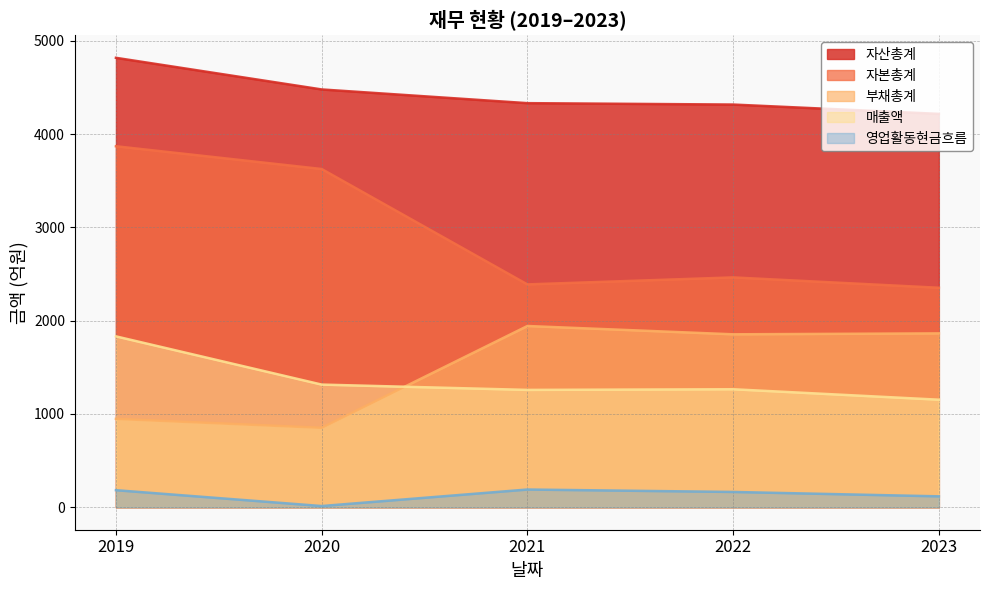

The value of 영업활동현금흐름 at 2021 is 66. True or false?

False